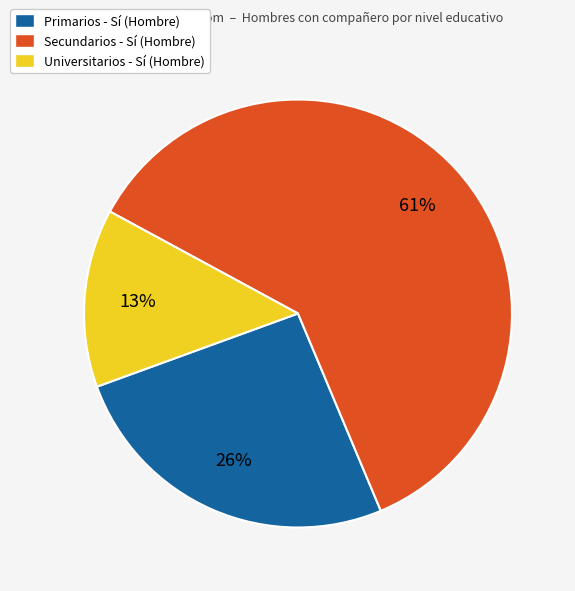

Does Secundarios - Sí represent more than half of the total?

Yes